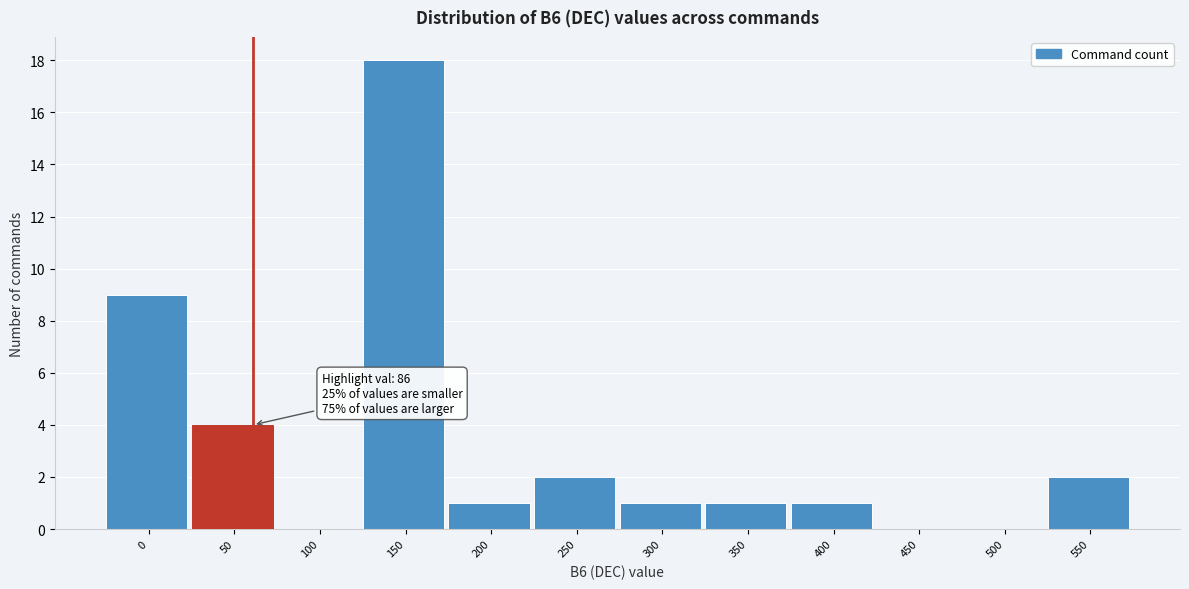

Reading left to right, list all the values displayed in this chart.

0=9	50=4	100=0	150=18	200=1	250=2	300=1	350=1	400=1	450=0	500=0	550=2